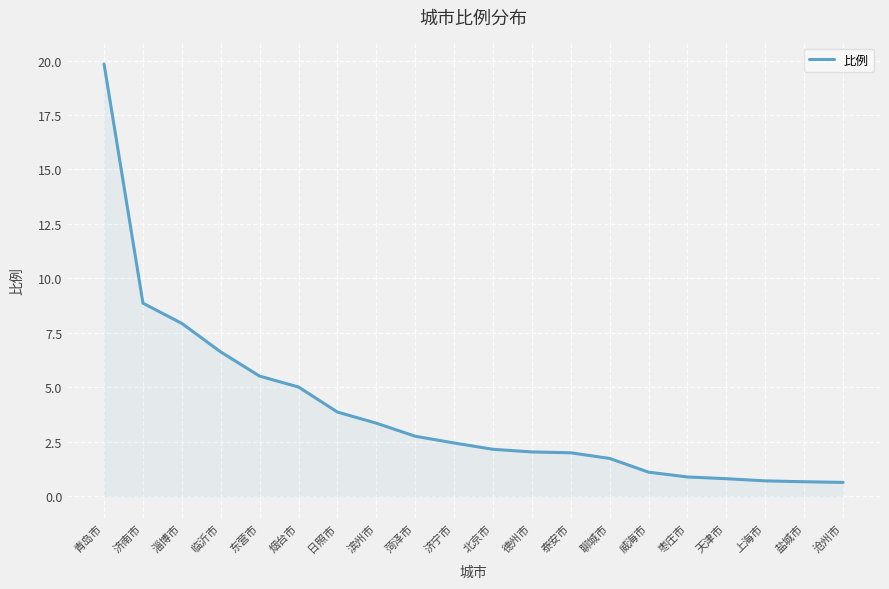

What is the greatest value displayed?

19.8